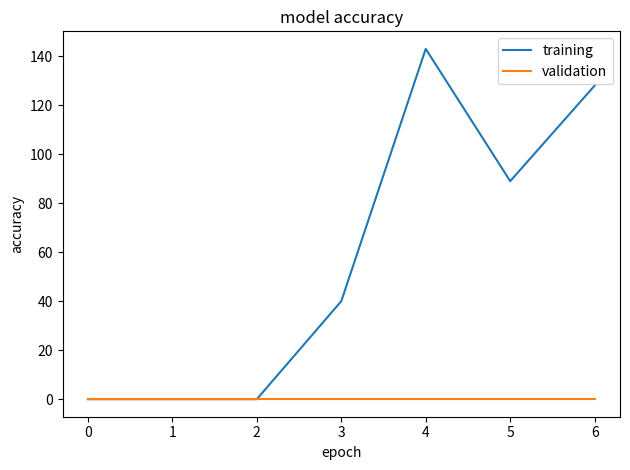

What are all the series names shown in the legend?

training, validation